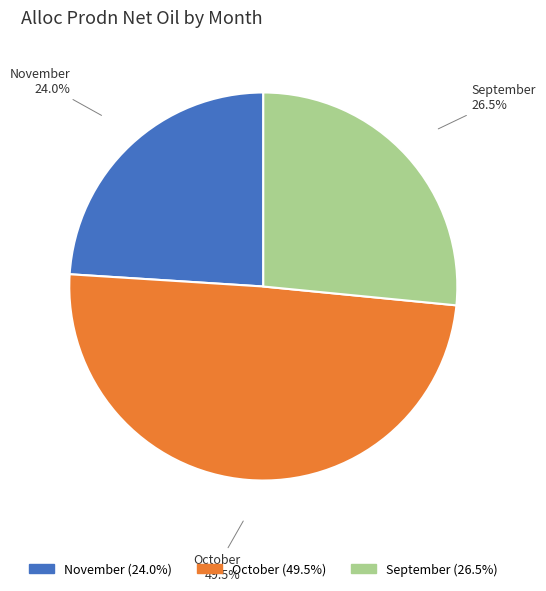

Count the number of slices in the pie.

3